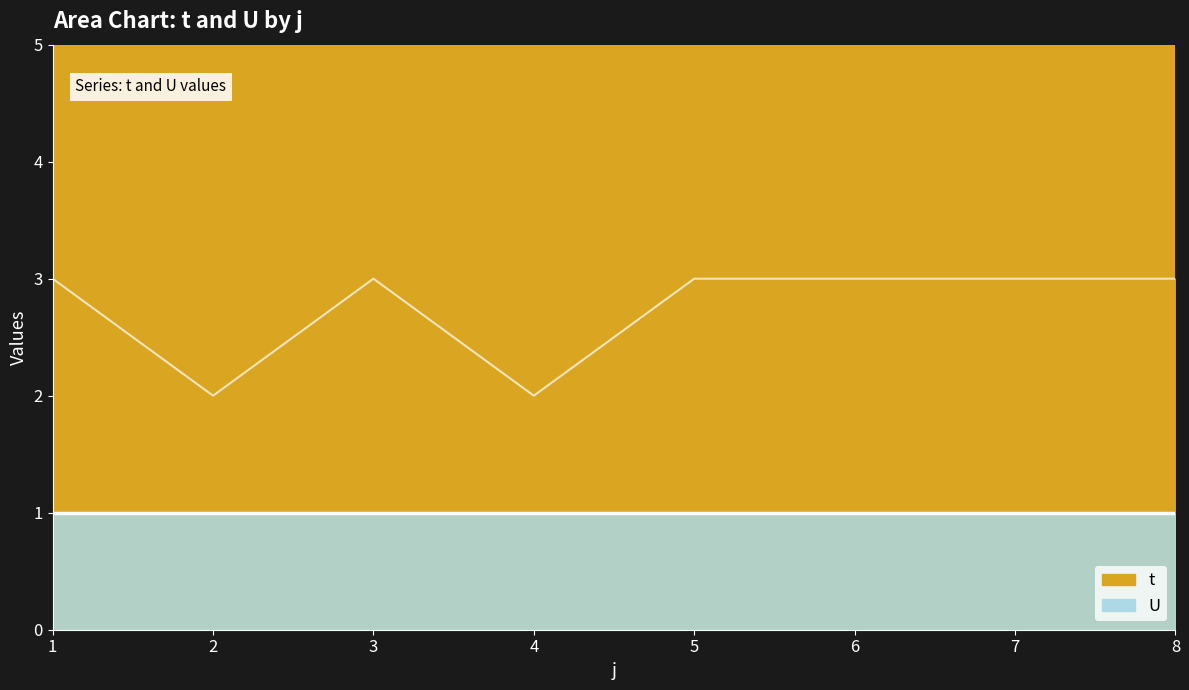

At which category does the chart reach its peak across all series?

1